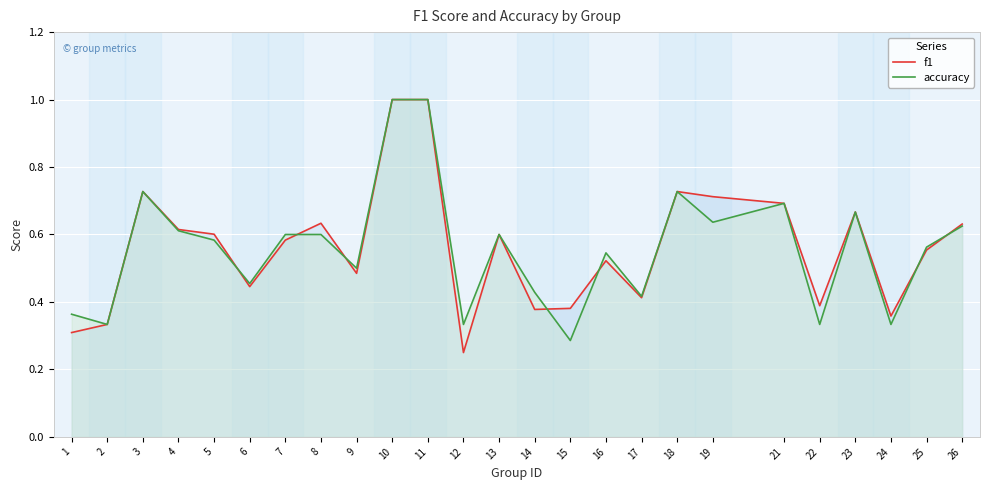

The value of accuracy at 25 is 0.6. True or false?

True